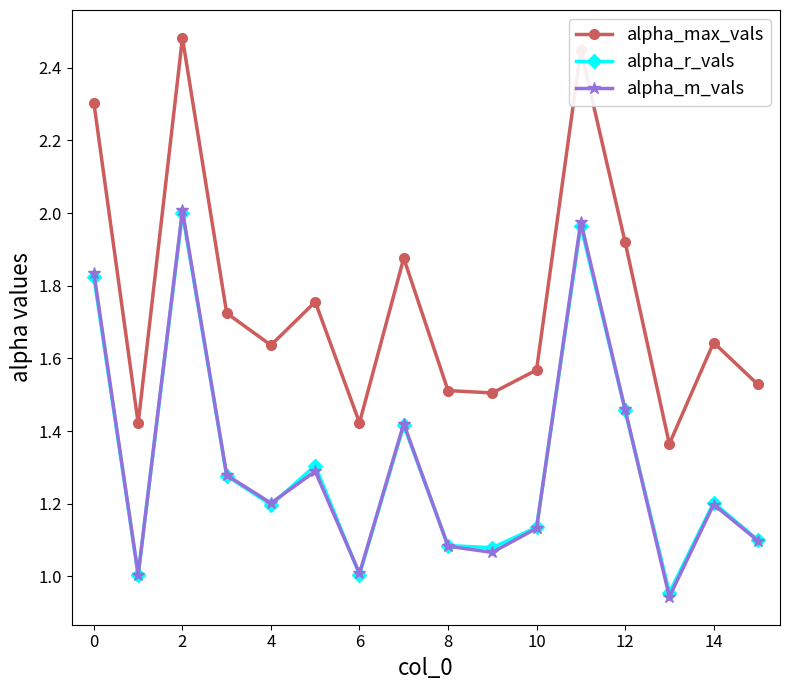

Which series has the widest spread of values?

alpha_max_vals